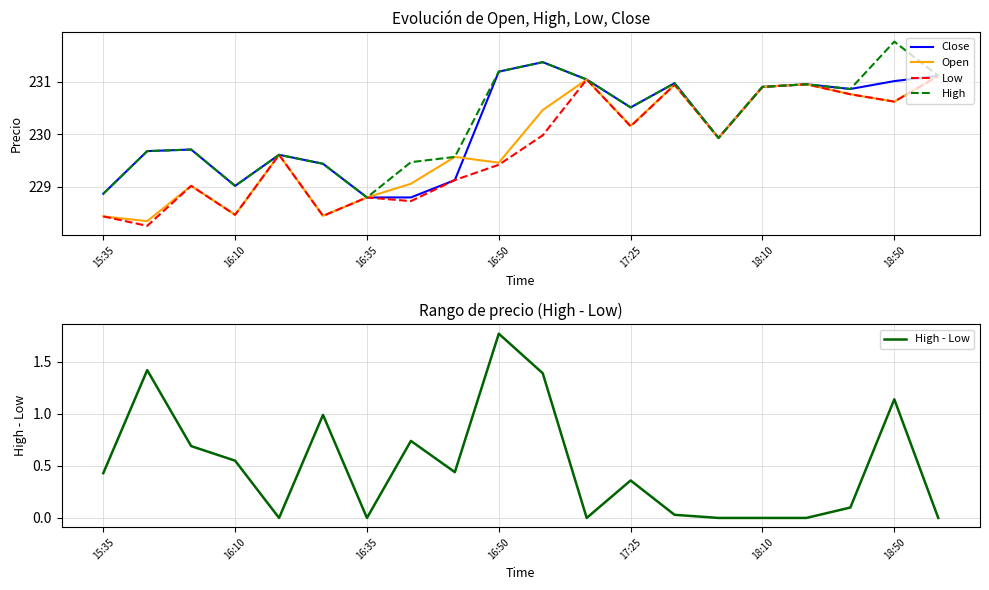

Count the number of data series in this chart.

5